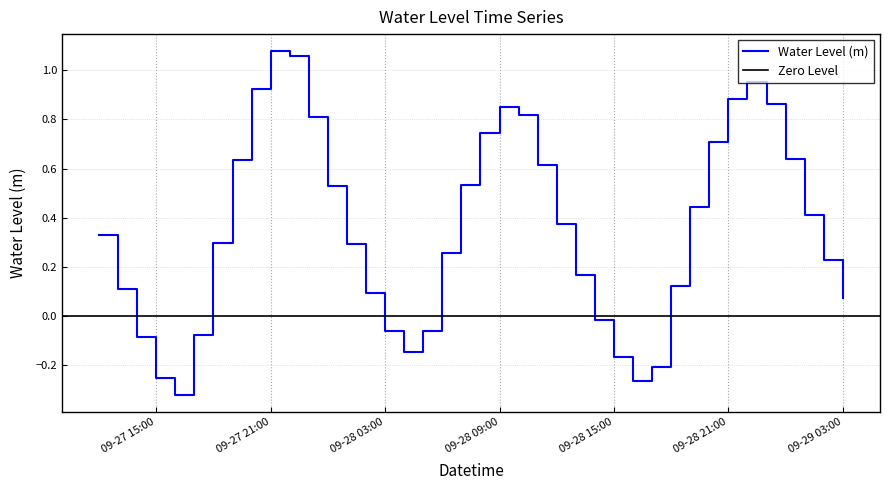

Between 2025-09-28 09:00:00 and 2025-09-28 05:00:00, which is larger?

2025-09-28 09:00:00